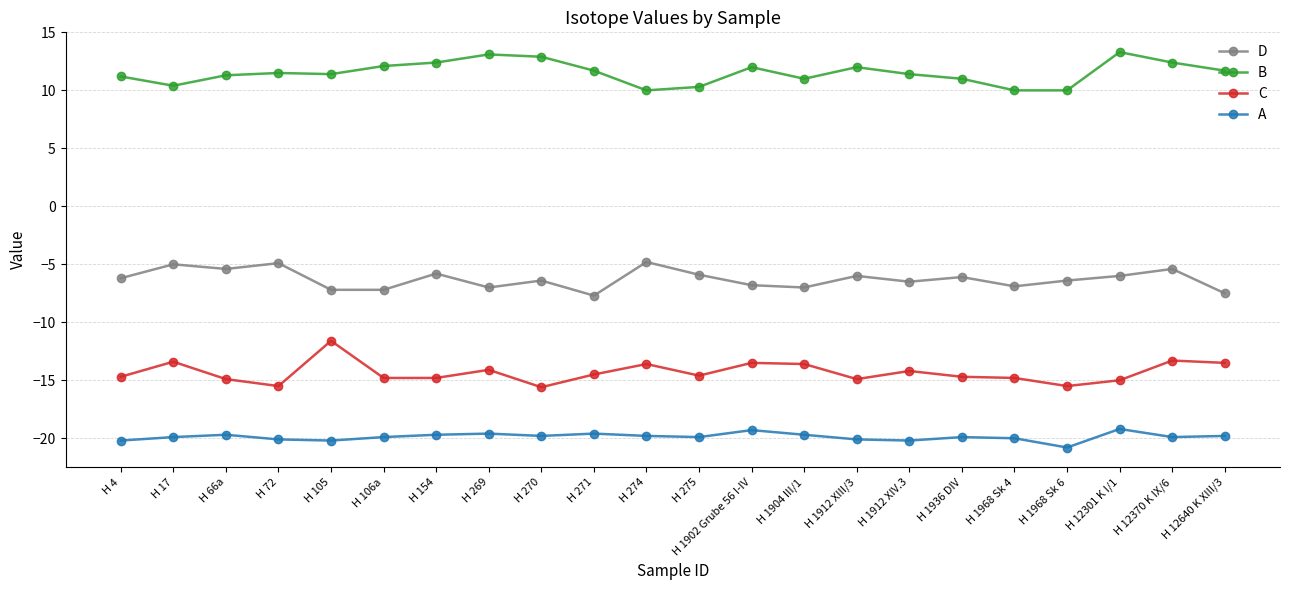

Is the value of B at H 105 greater than the value of A at H 66a?

Yes